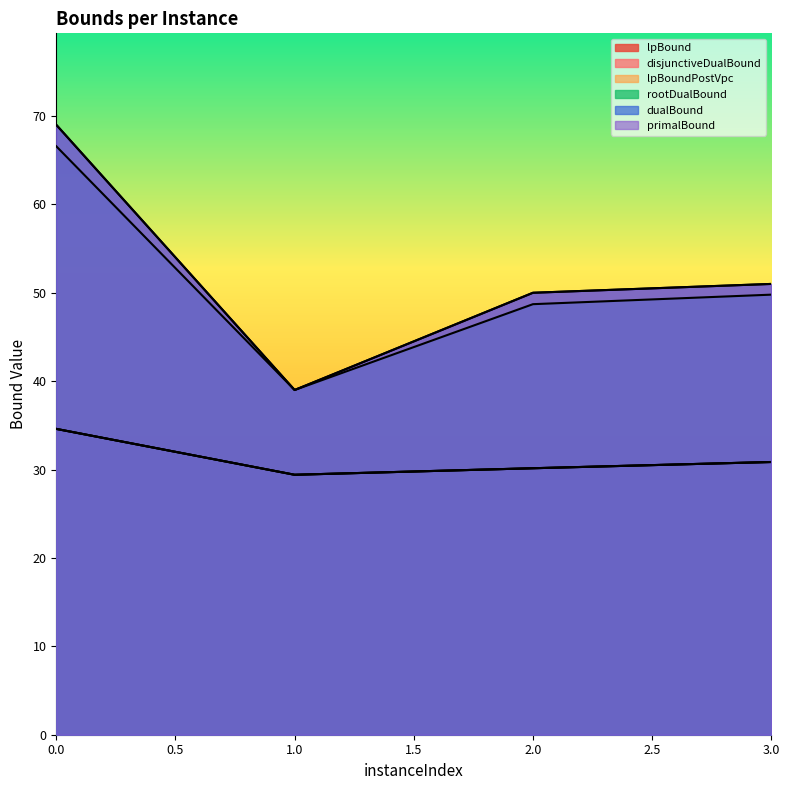

What is the lowest value of the lpBoundPostVpc series?

29.4